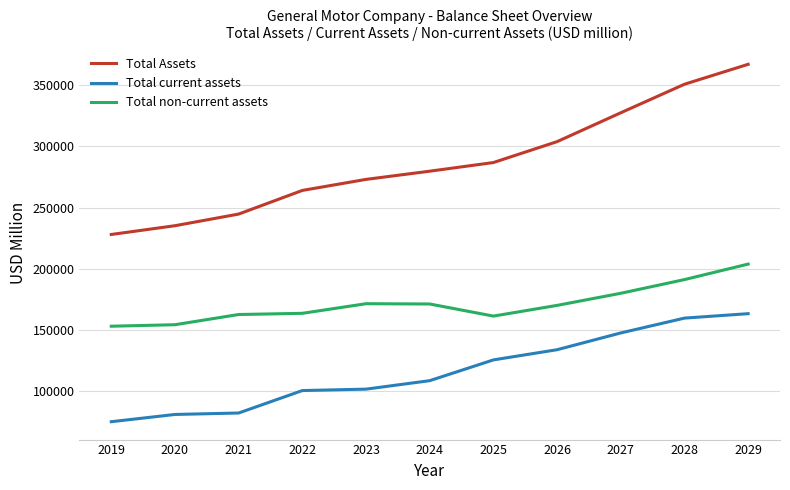

At how many categories does at least one series exceed 324640?

3